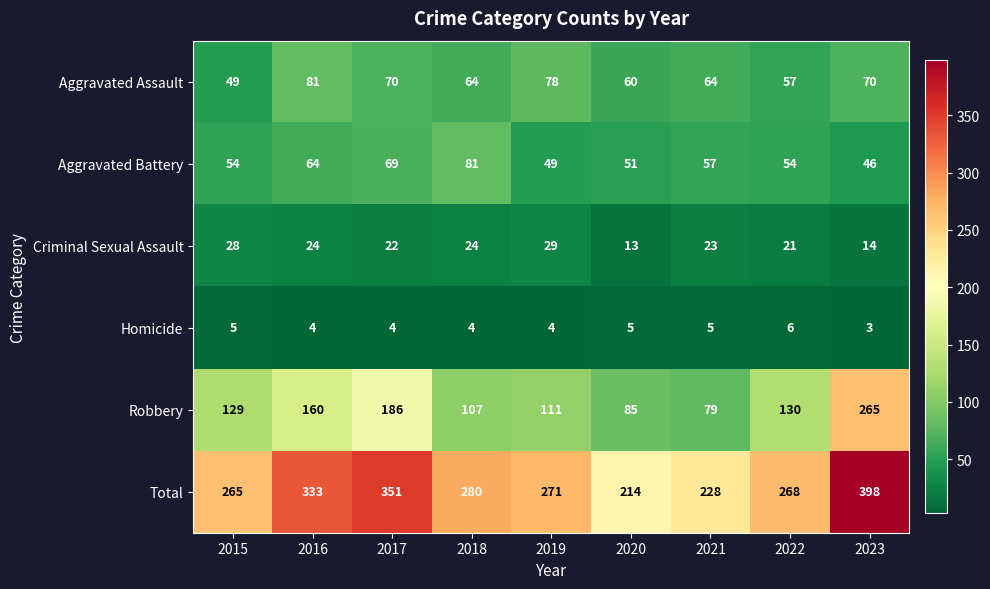

What is the total value across all series at 2017?

702